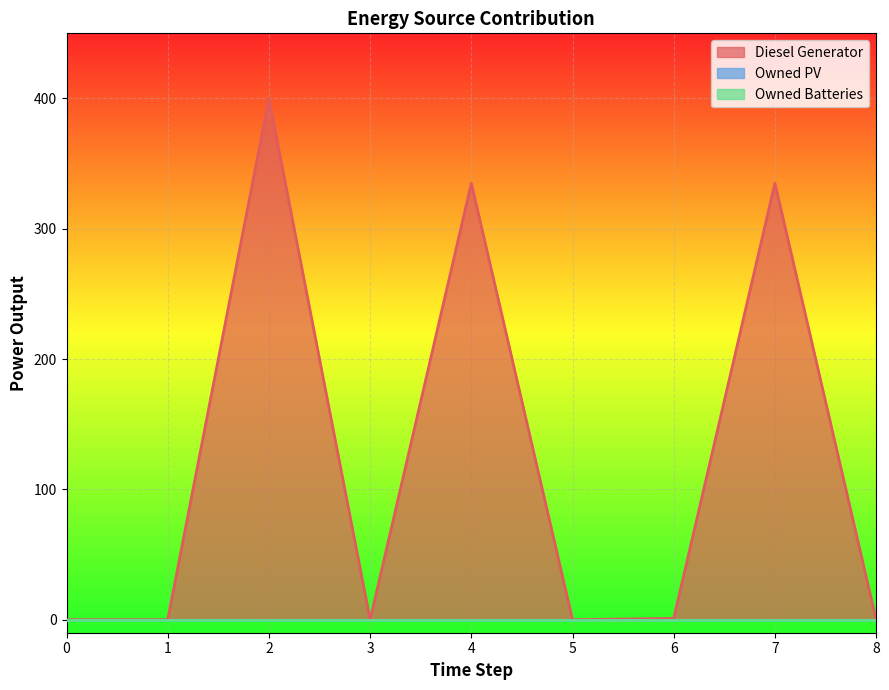

List the series in order of their peak value, lowest first.

Owned PV, Owned Batteries, Diesel Generator